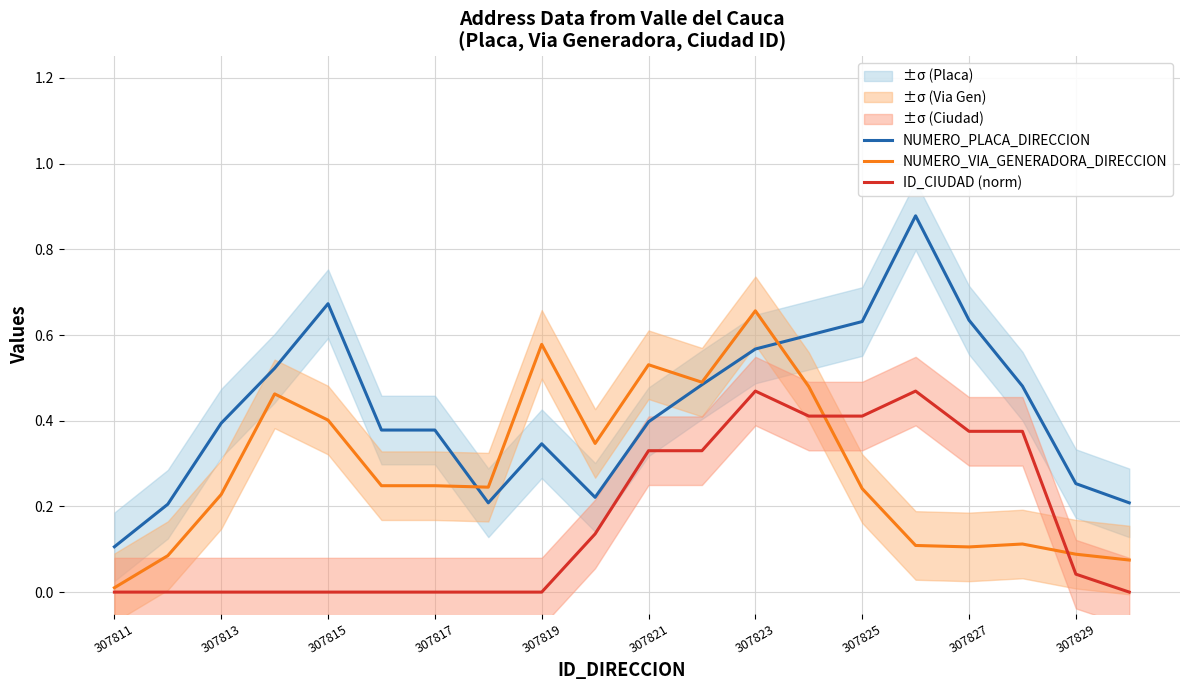

Which series has the widest spread of values?

NUMERO_PLACA_DIRECCION